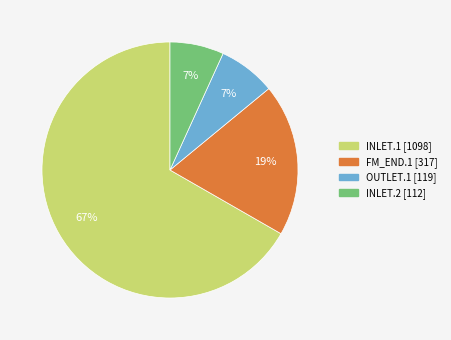

Is the sum of FM_END.1 and INLET.1 greater than half?

Yes